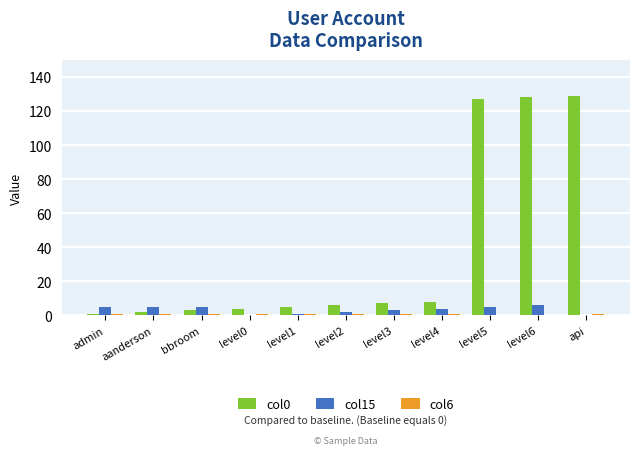

Are the bars grouped side by side (vs. stacked)?

Yes